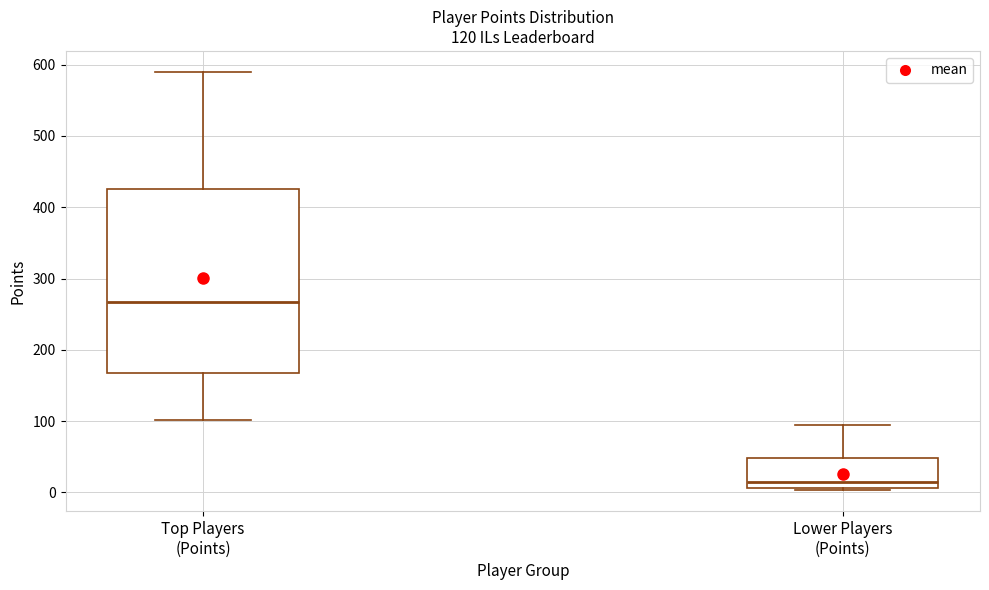

Which box's median line is the highest?

Top Players (Points)